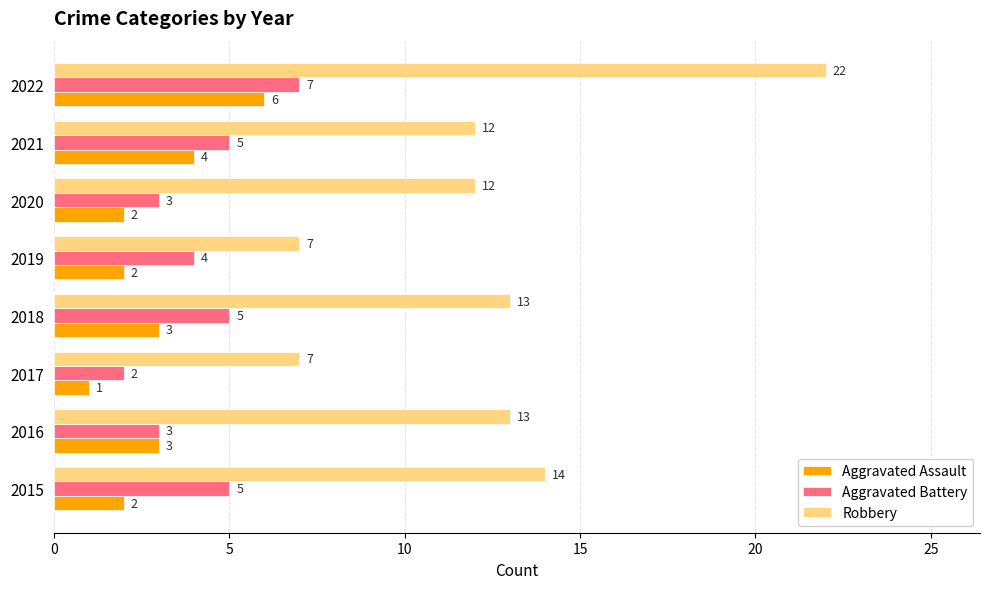

At which category is the sum across all series the highest?

2022